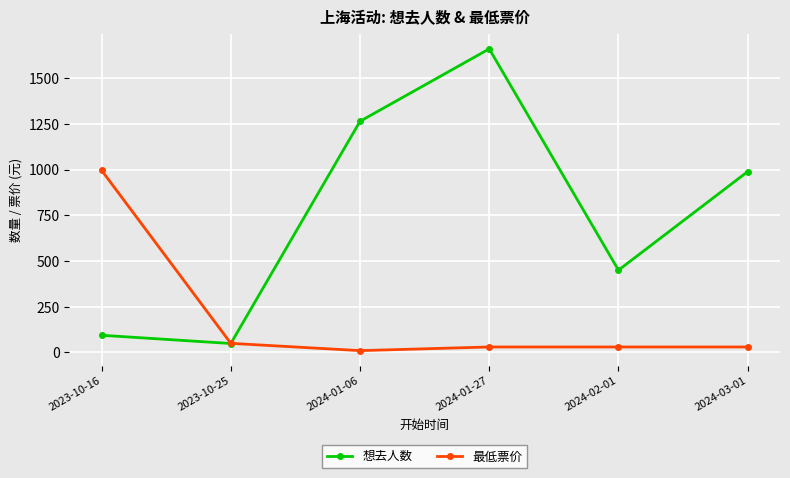

List the series in order of their peak value, highest first.

想去人数, 最低票价